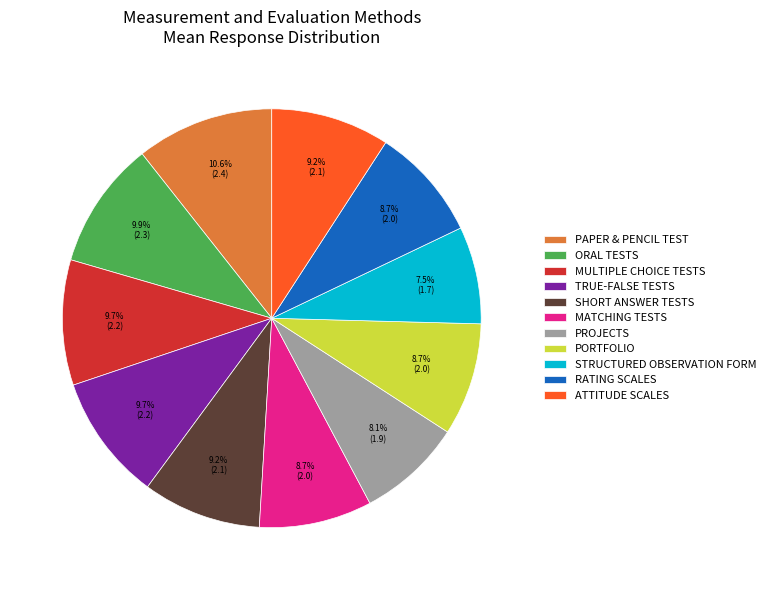

How many segments does this pie chart have?

11